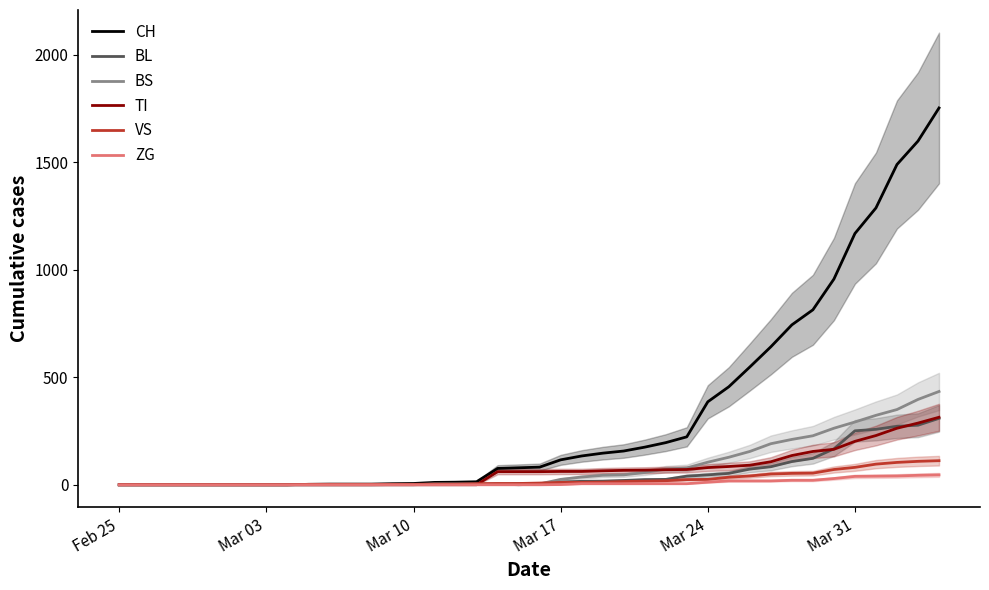

In BS, how many points are lower than both neighbors (excluding endpoints)?

1